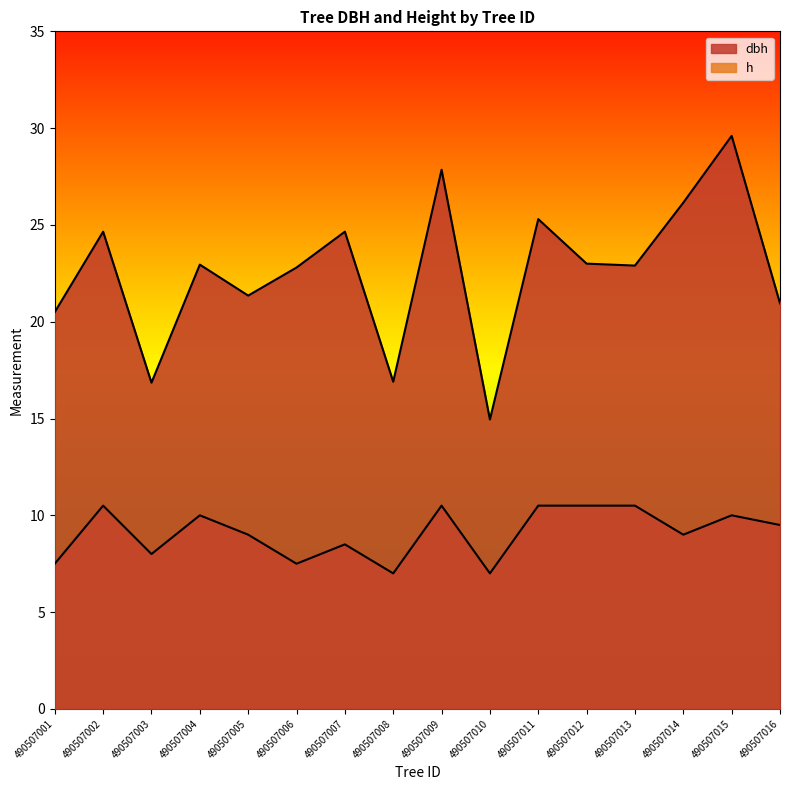

Does the chart have visible grid lines?

No